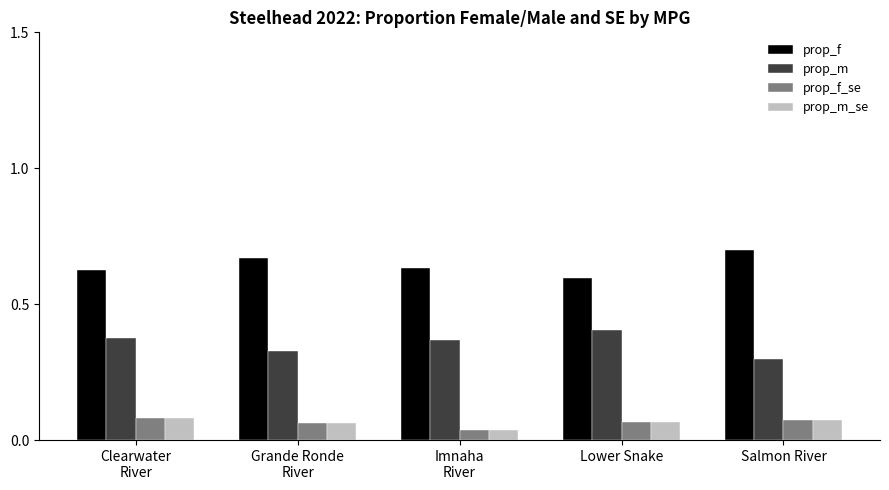

Which series has the largest total across all categories?

prop_f